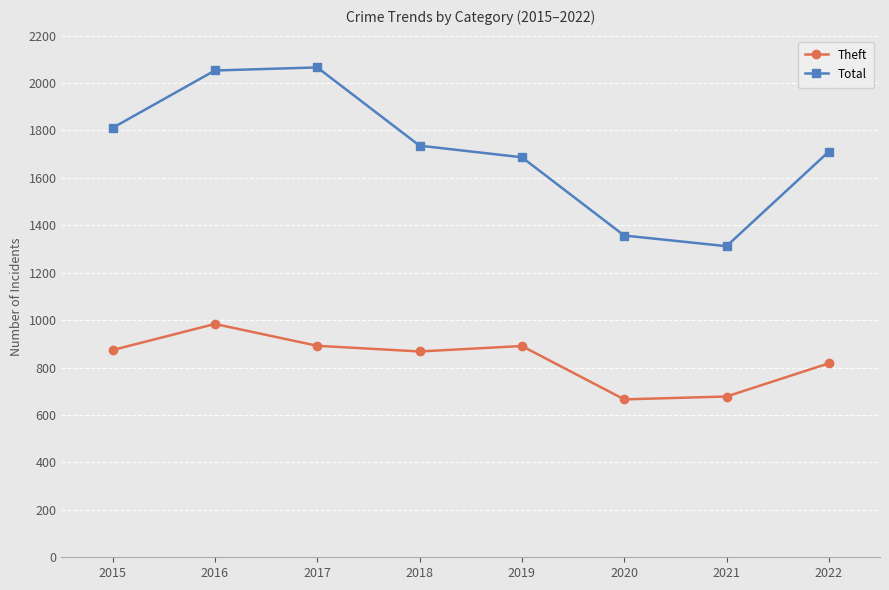

What is the maximum value for Theft?

984